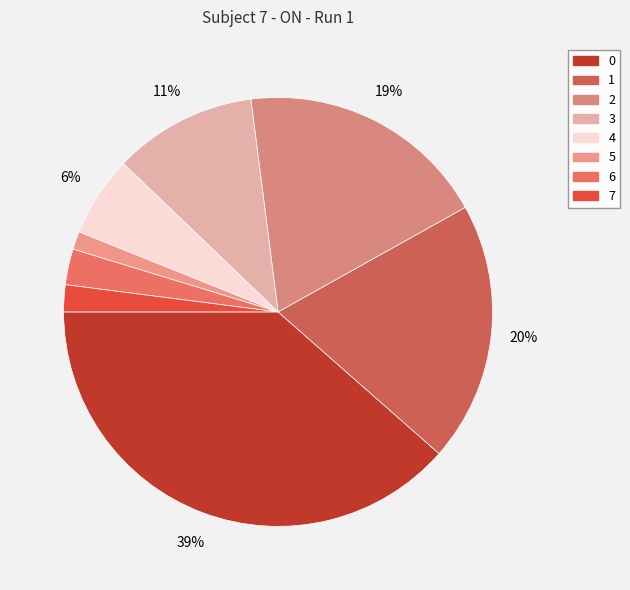

What percentage is the 1 slice, to the nearest percent?

20%